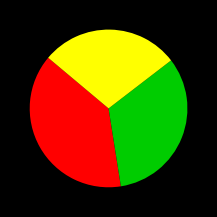

Does any single category account for the majority?

No